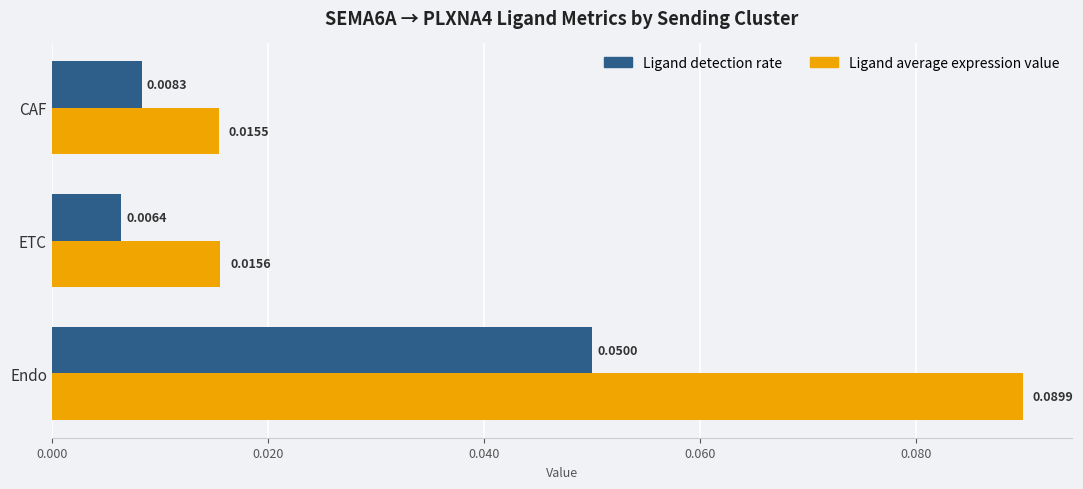

List the series in order of their peak value, highest first.

Ligand average expression value, Ligand detection rate